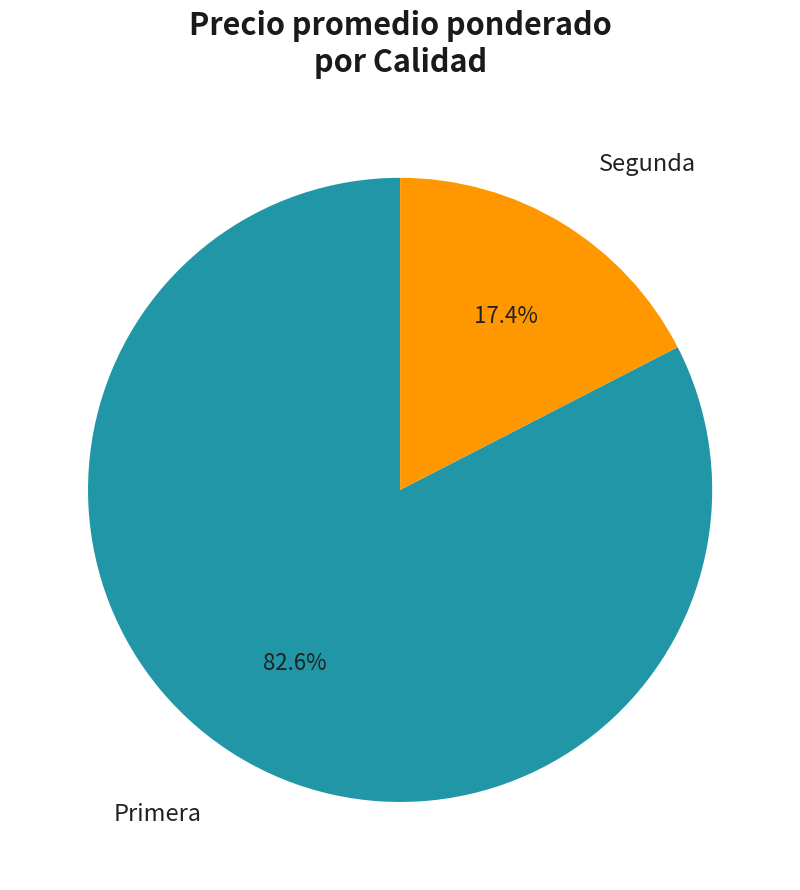

Is there a majority slice in this chart?

Yes